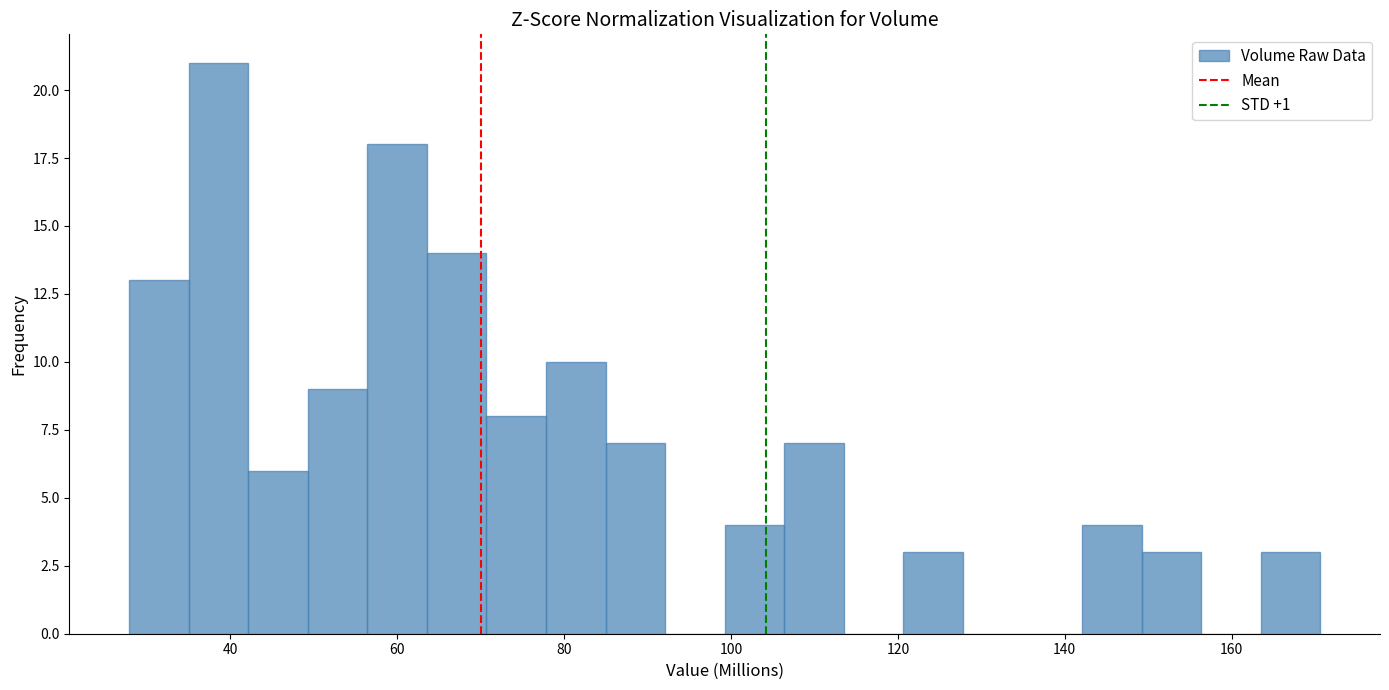

Read against the x-axis, roughly where is the centre of the tallest bar?

38